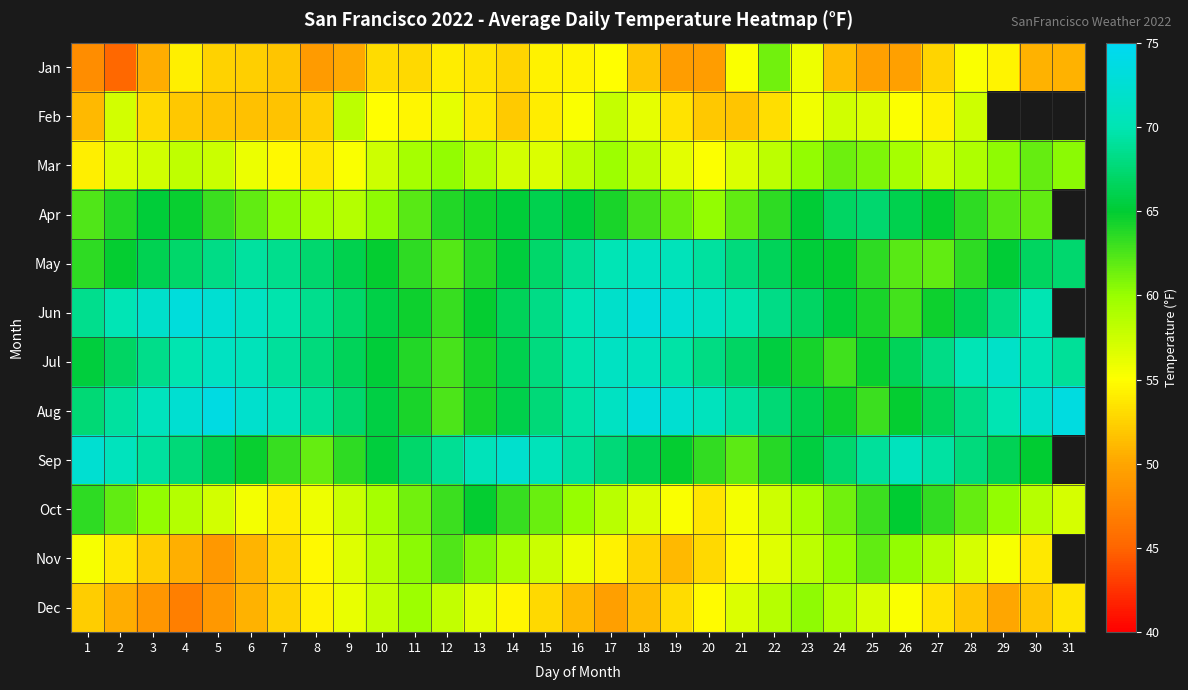

Is it true that May equals 24.2 at 28?

False